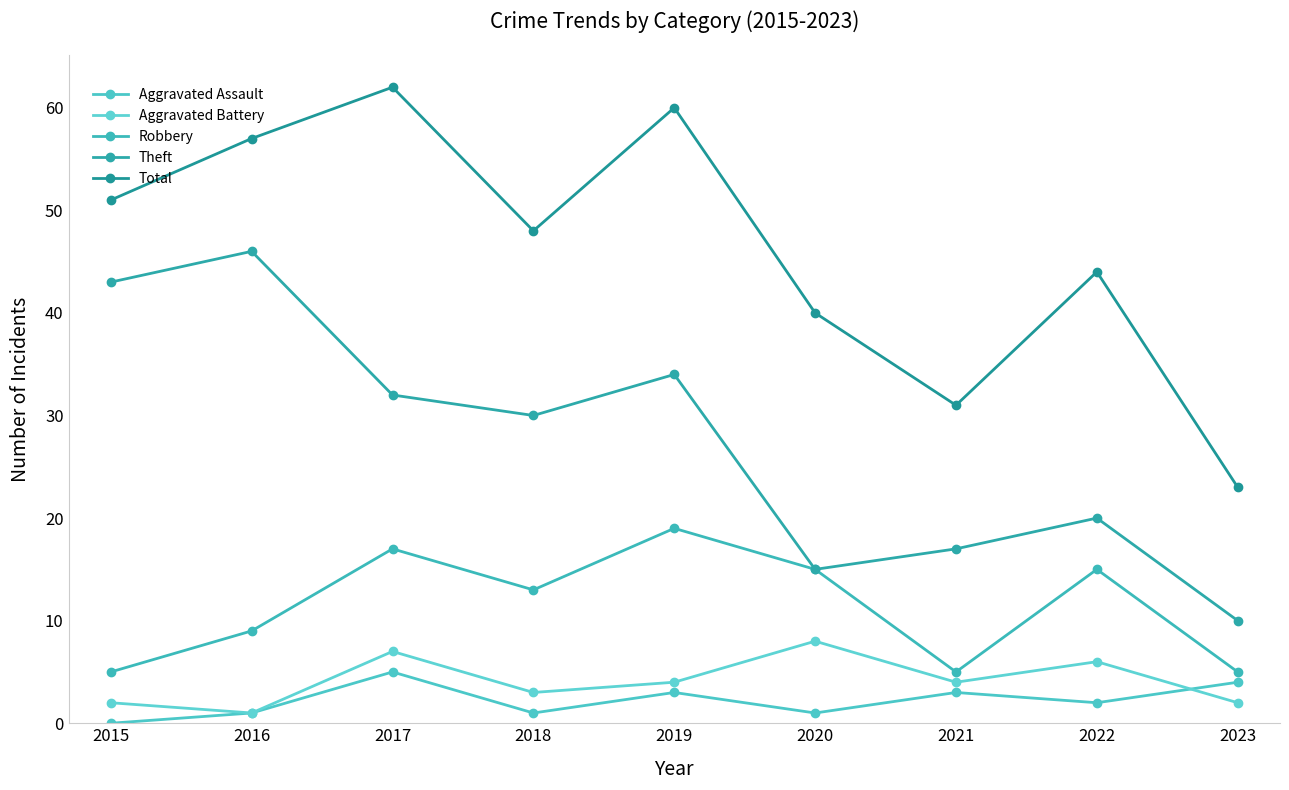

At which category is the sum across all series the highest?

2017